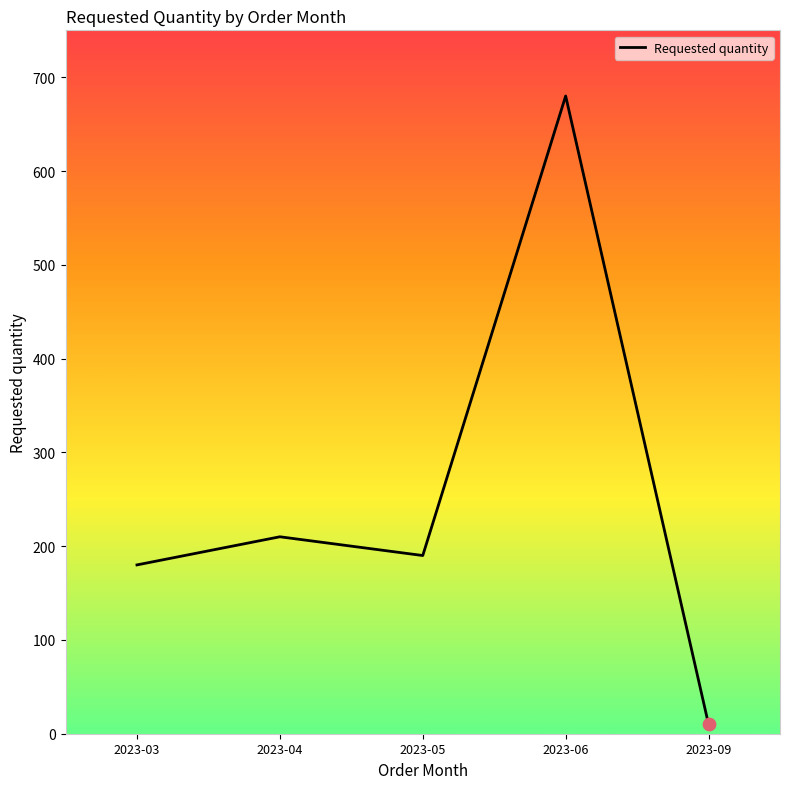

Approximately how many times larger is the value at 2023-04 compared to 2023-06?

0.3